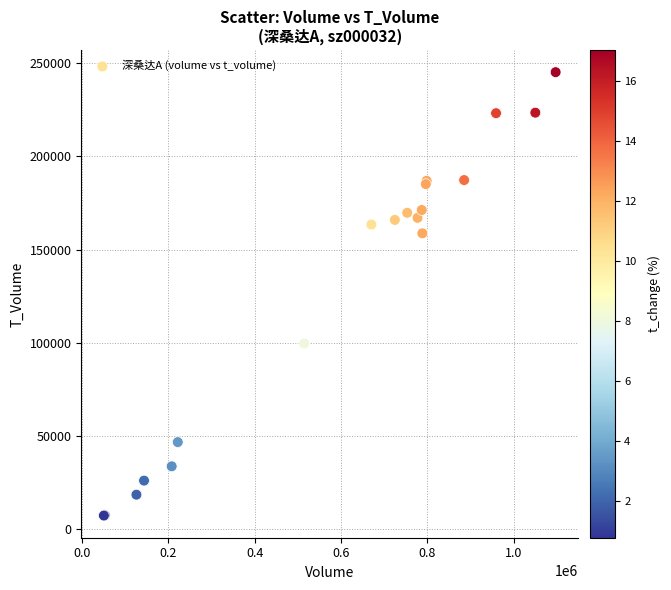

What Y value in the scatter plot is closest to 126266?

99637